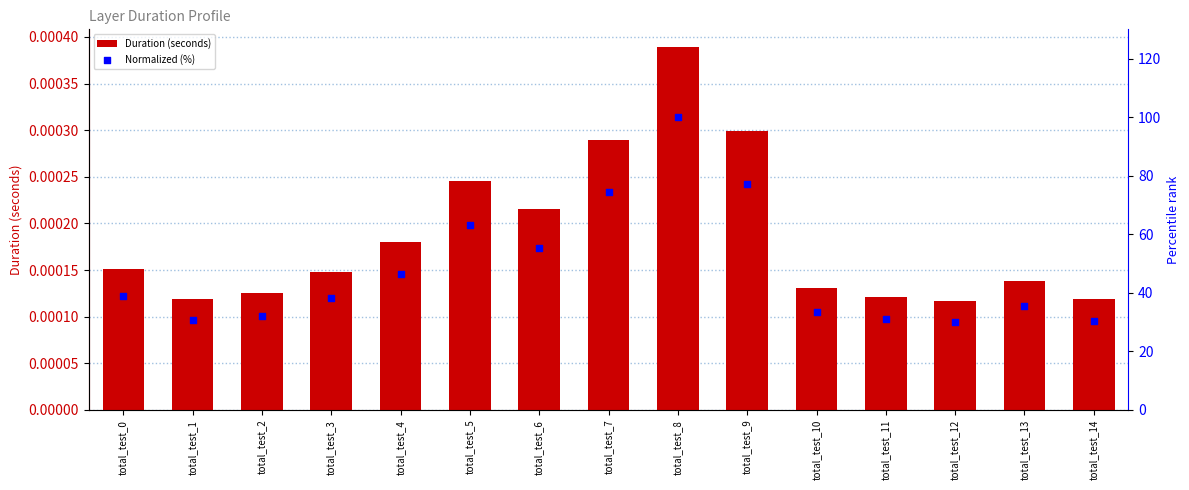

What are all the series names shown in the legend?

Duration (seconds), Normalized (%)